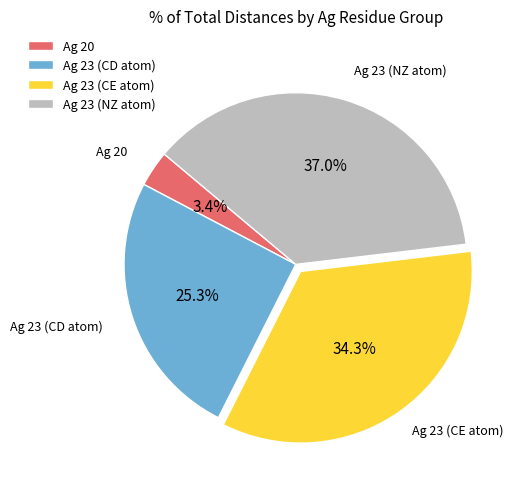

To the nearest percent, what is the difference between the largest and smallest slice percentages?

34%